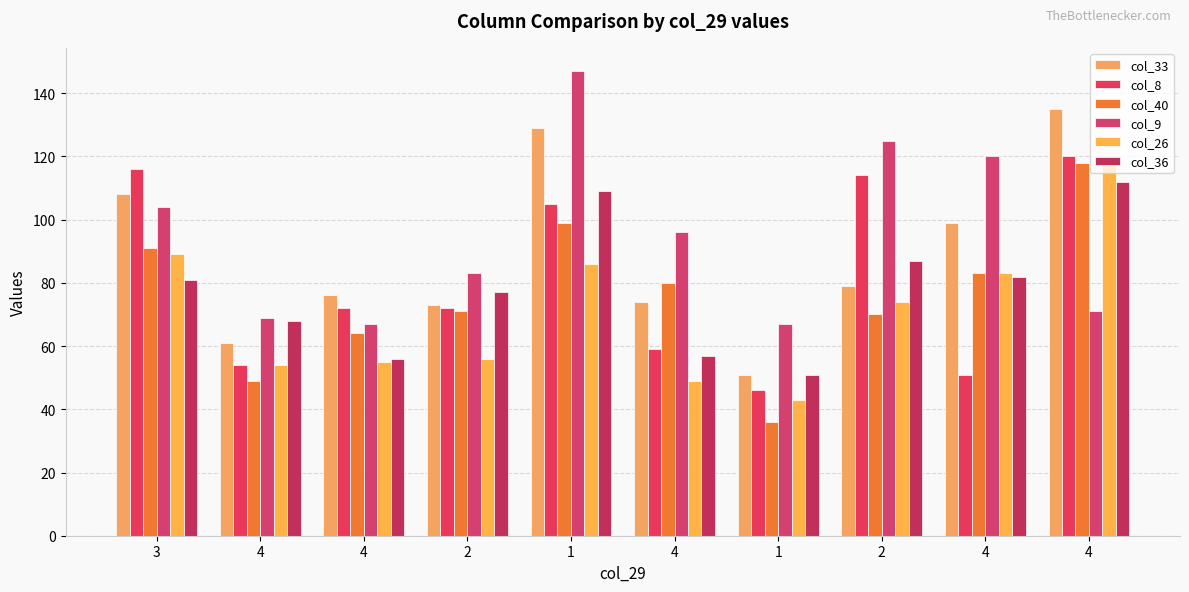

What is the average value of the col_36 series?

78